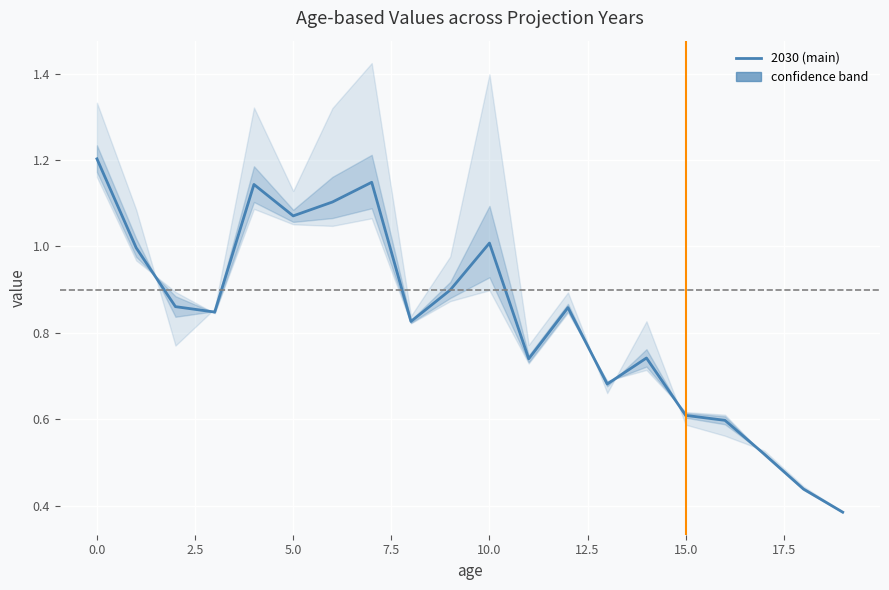

The value of 2025 at 0 is 0.5. True or false?

False